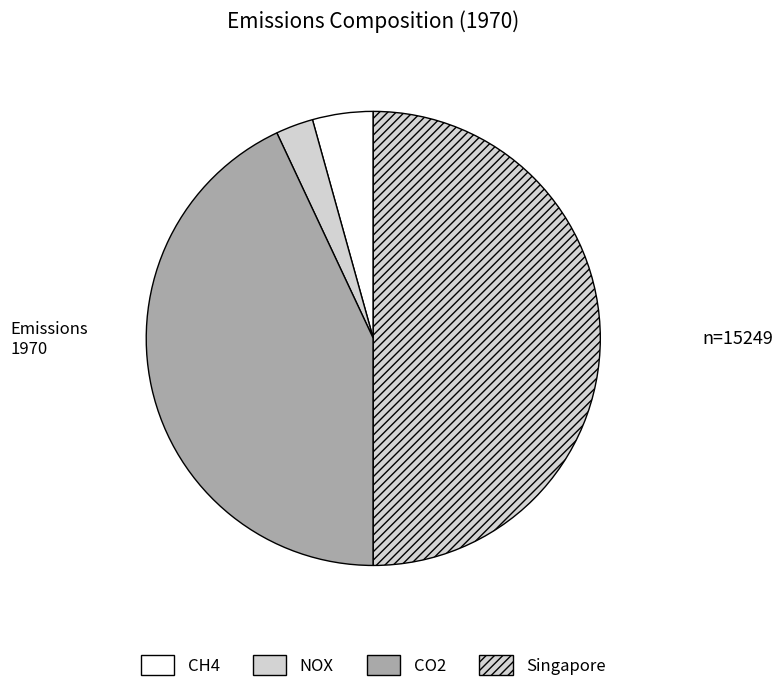

Is CO2 the majority of the pie?

No